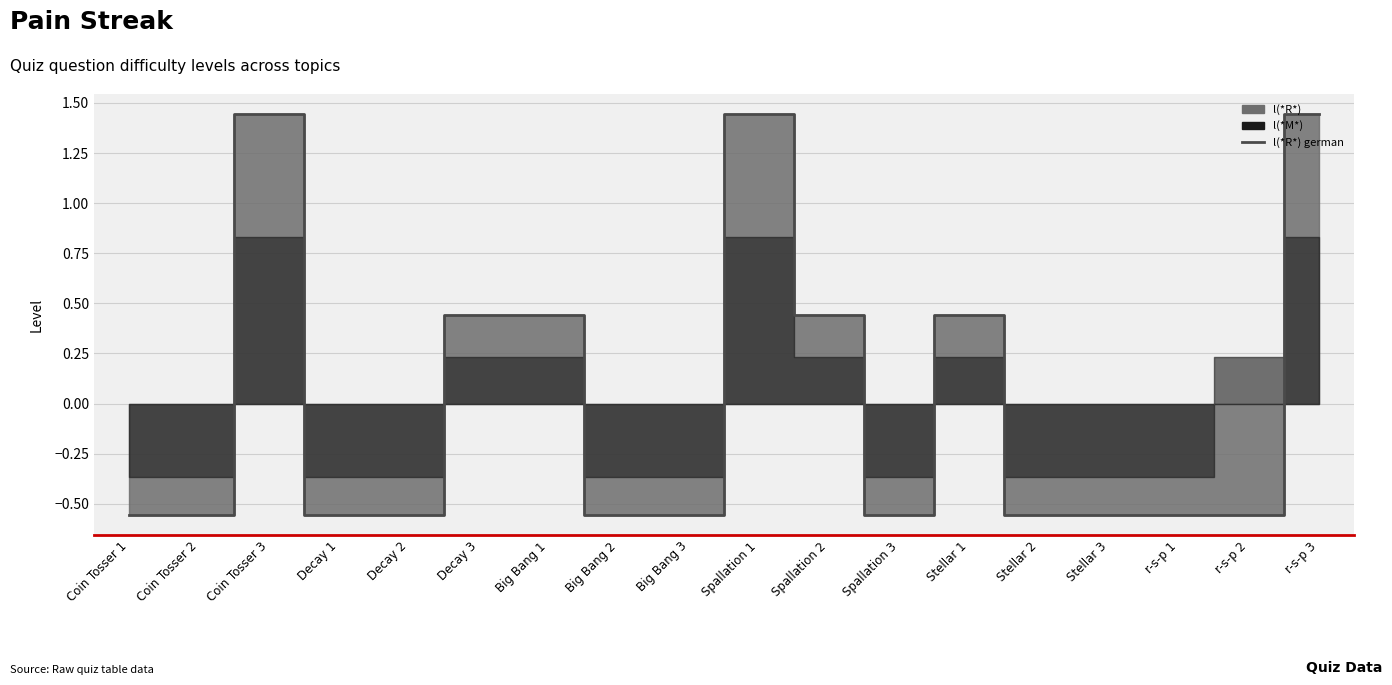

Where does the data first go above 0?

Coin Tosser 3